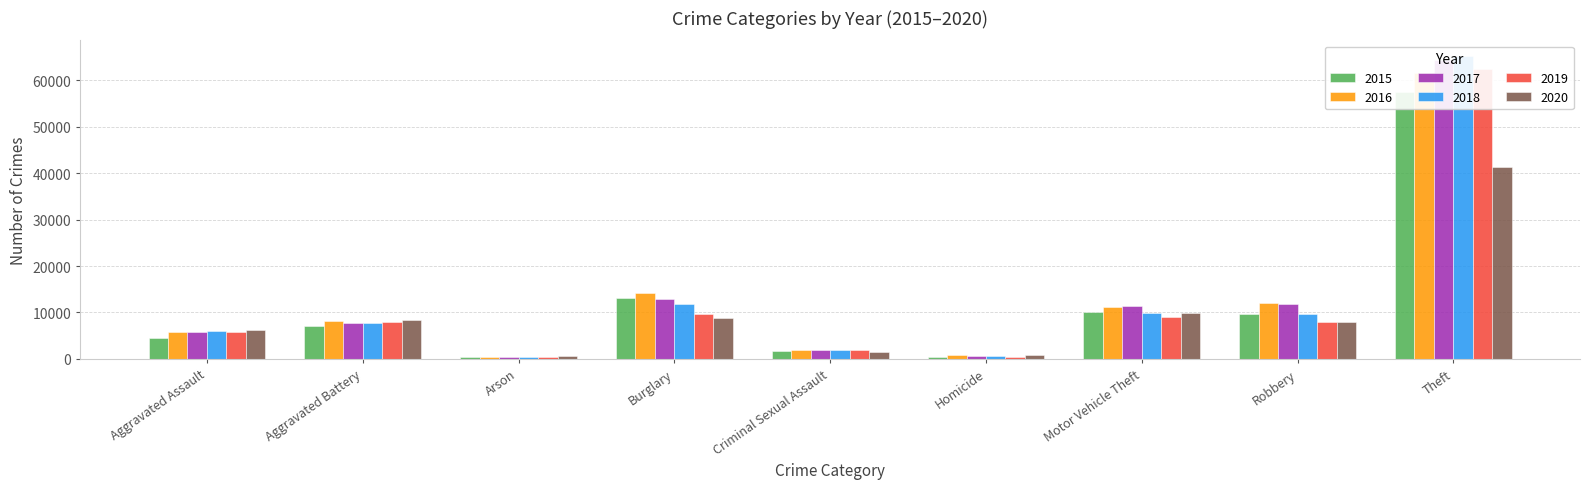

List the series in order of their peak value, highest first.

2018, 2017, 2019, 2016, 2015, 2020